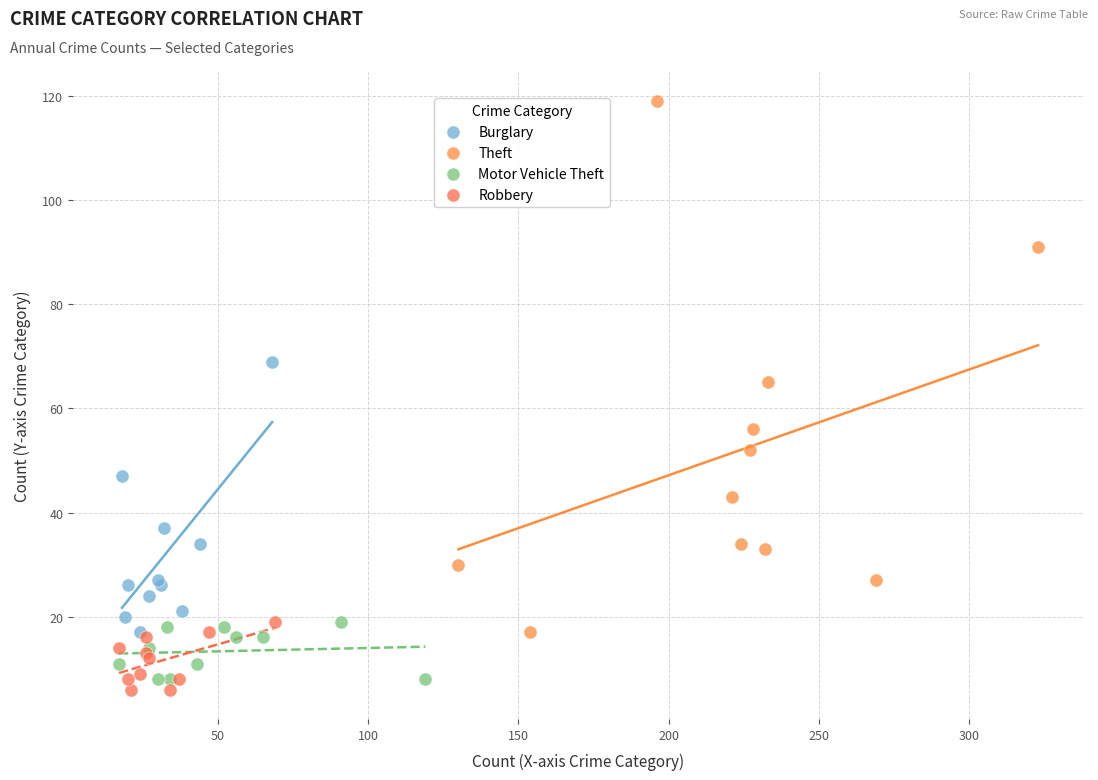

Which series has the largest Y range (max minus min)?

Theft